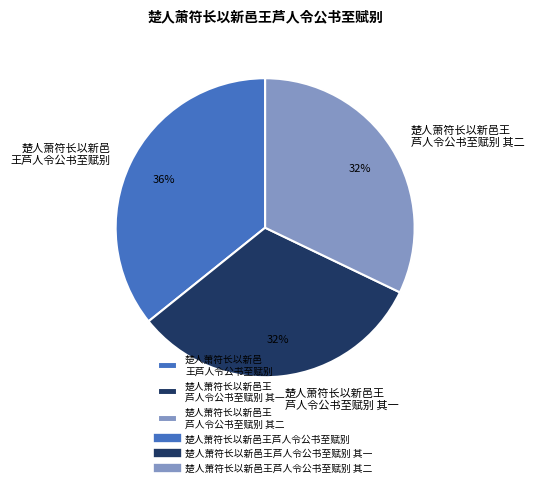

To the nearest percent, what is the combined percentage of 楚人萧符长以新邑王 芦人令公书至赋别 其二 and 楚人萧符长以新邑 王芦人令公书至赋别?

68%